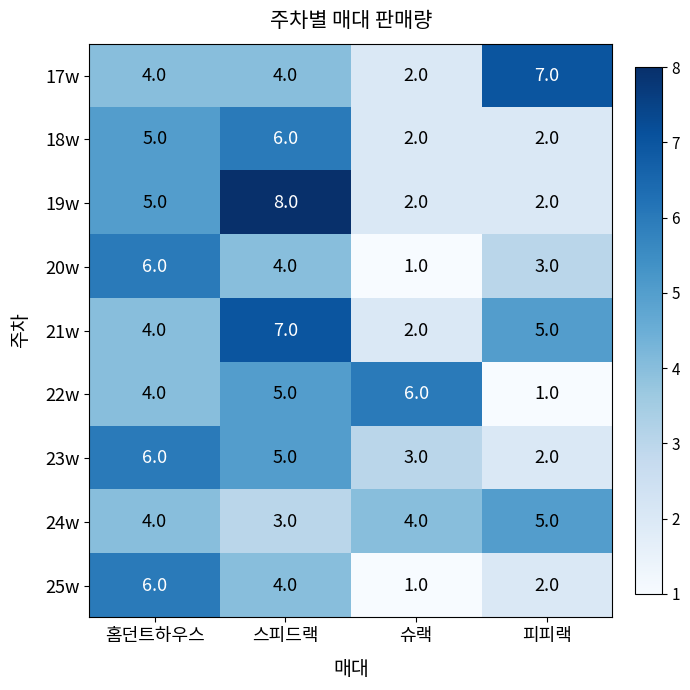

At how many categories does at least one series exceed 1?

4